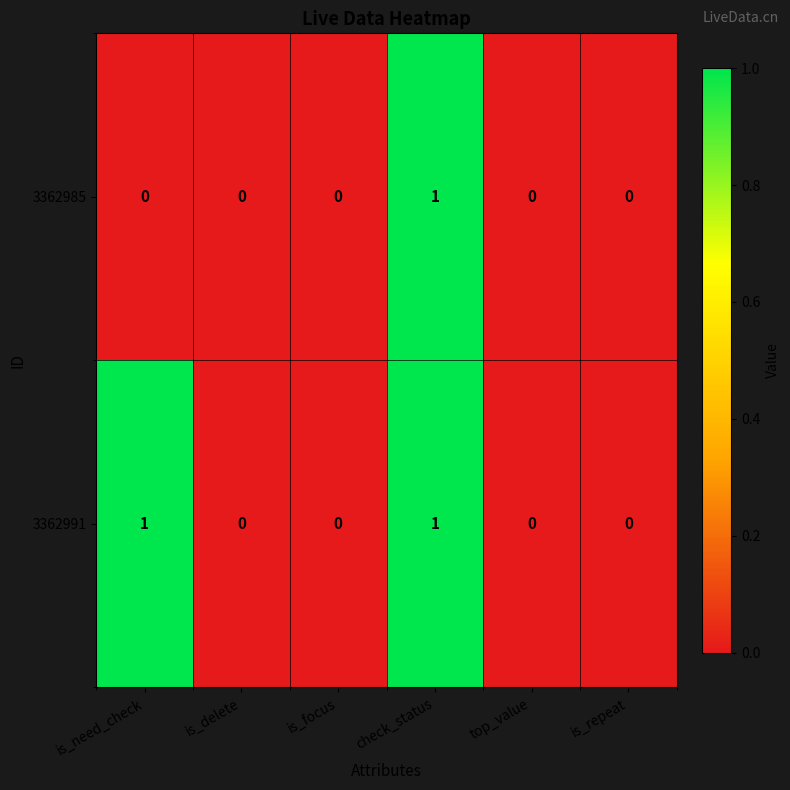

Count the number of data series in this chart.

2